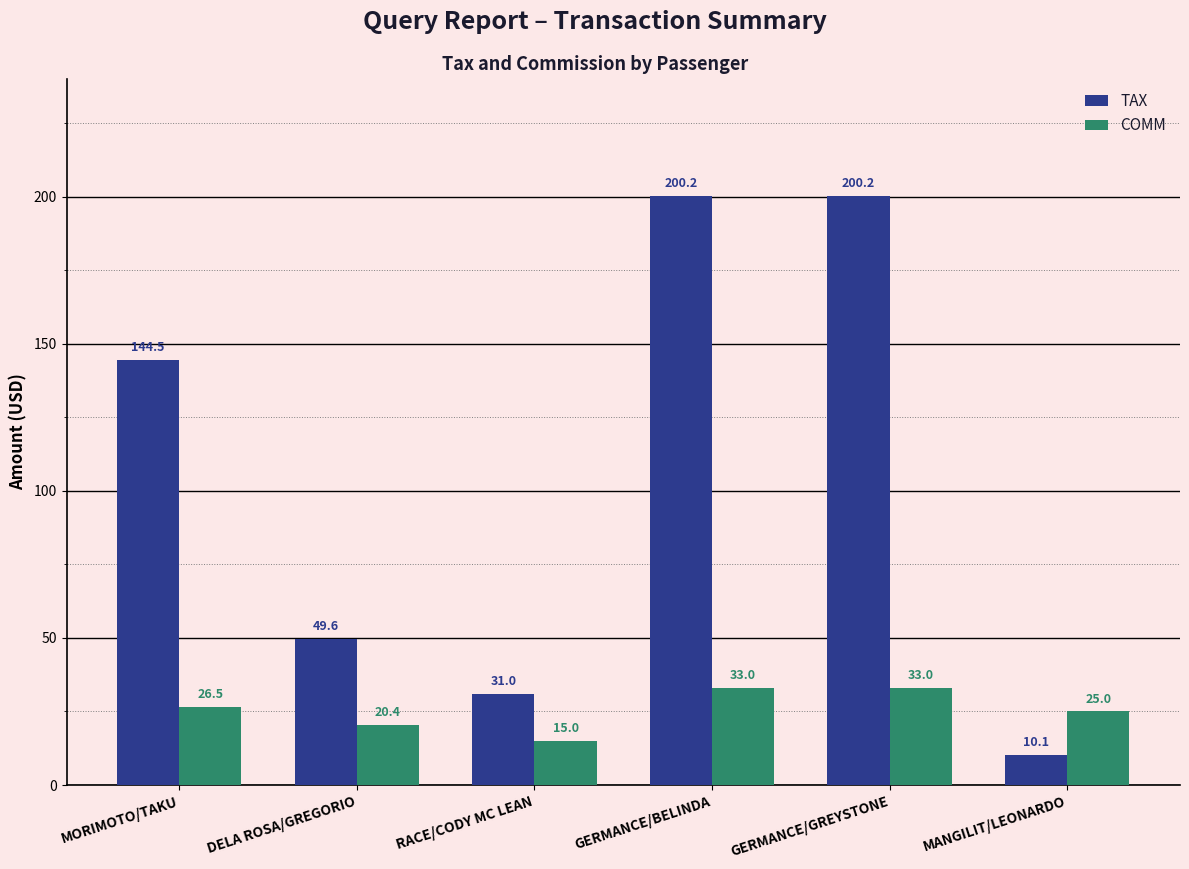

At how many categories does at least one series exceed 59?

3